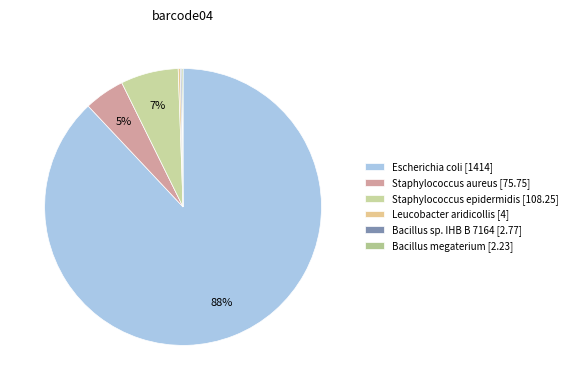

The Escherichia coli slice represents 99% of the pie. True or false?

False